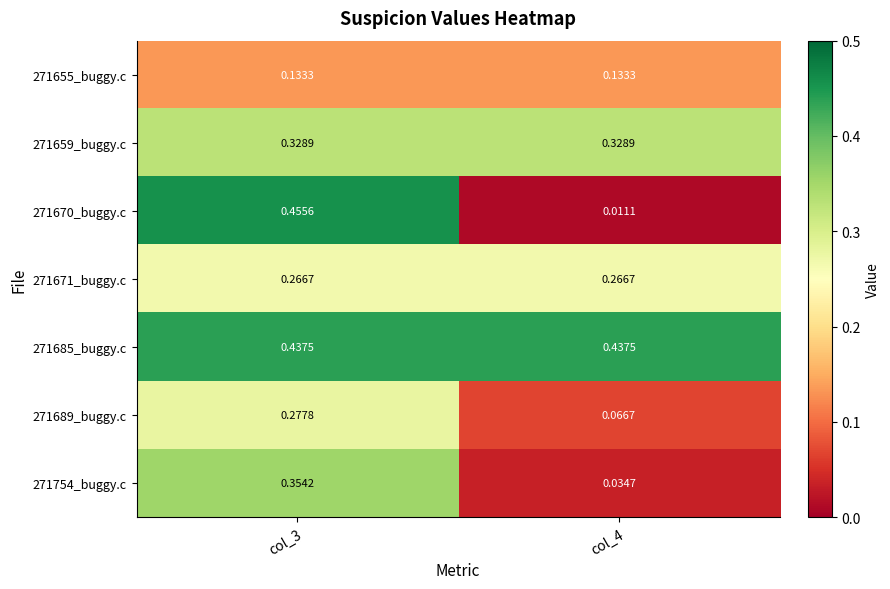

Which series has the widest spread of values?

271670_buggy.c